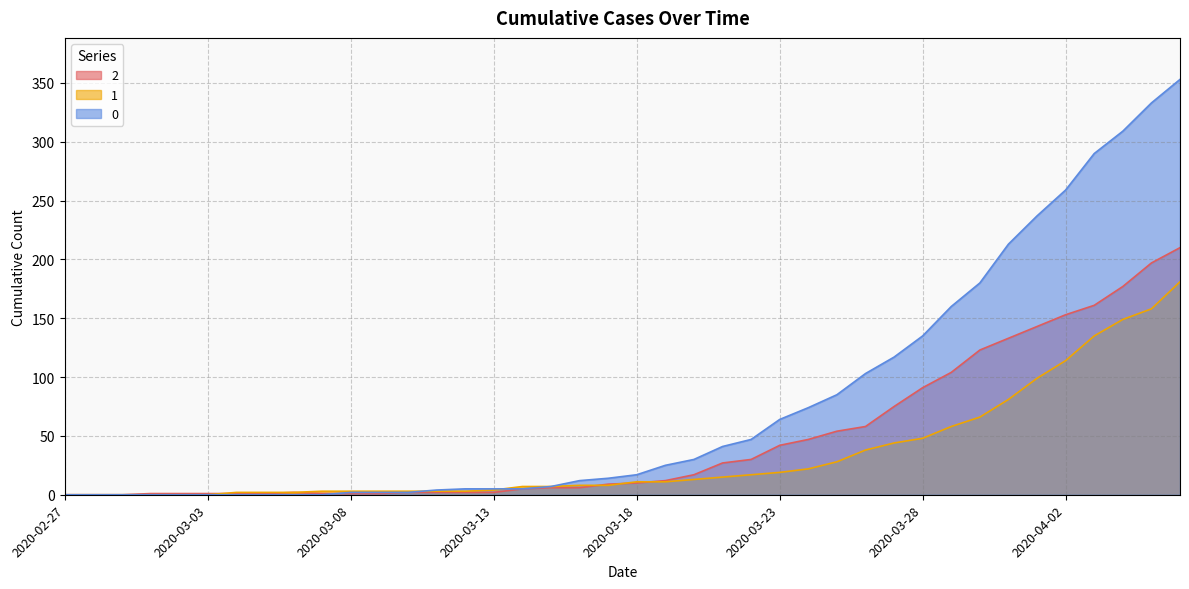

Reading left to right, what are all the values shown in this chart?

0: 0	0	0	0	0	0	0	0	0	0	2	2	2	4	5	5	5	7	12	14	17	25	30	41	47	64	74	85	103	117	135	160	180	213	237	259	290	309	333	353
1: 0	0	0	0	0	0	2	2	2	3	3	3	3	3	3	4	7	7	8	8	11	11	13	15	17	19	22	28	38	44	48	58	66	81	99	114	135	149	158	181
2: 0	0	0	1	1	1	1	1	2	1	1	1	2	2	2	2	5	6	6	9	10	12	17	27	30	42	47	54	58	75	91	104	123	133	143	153	161	177	197	210